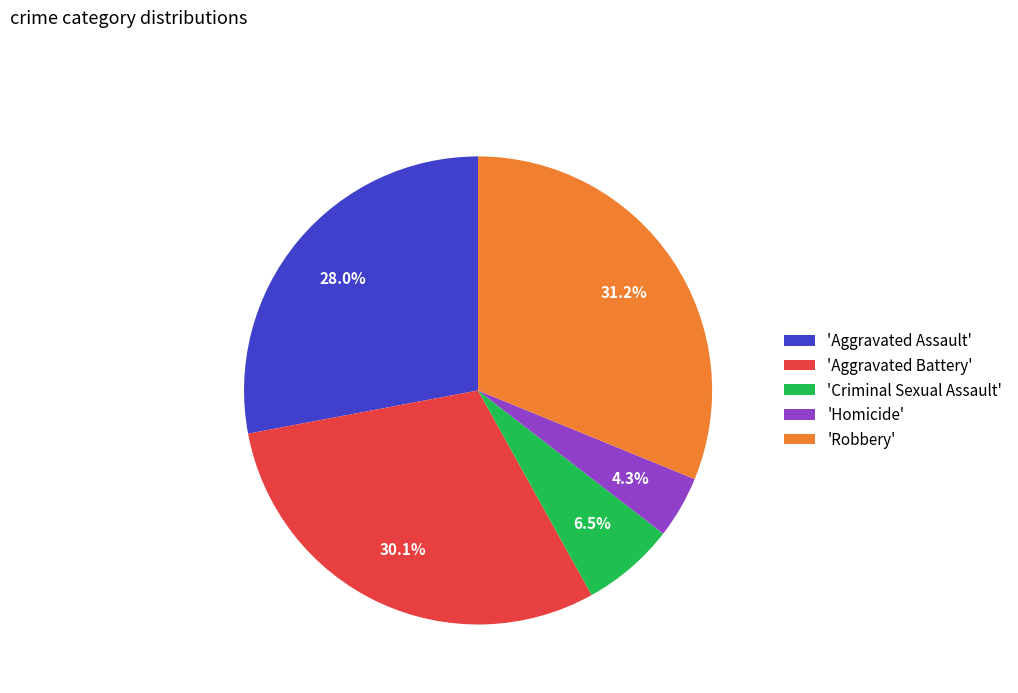

Count the number of slices in the pie.

5